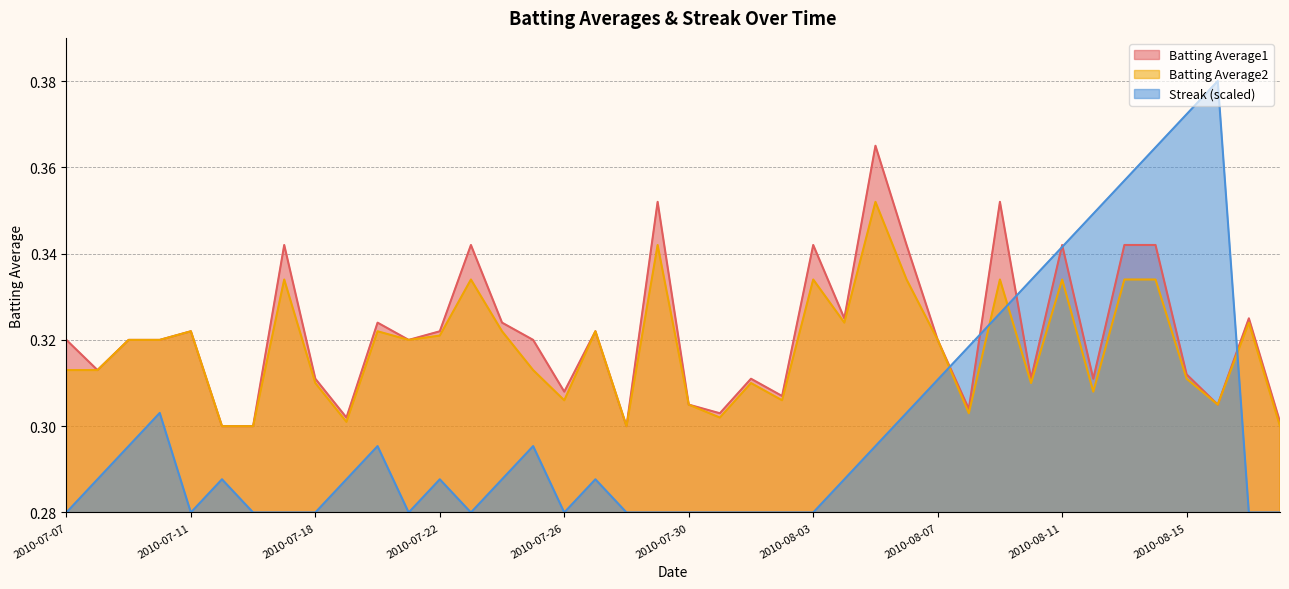

What is the label of the 5th point from the left?

2010-07-11